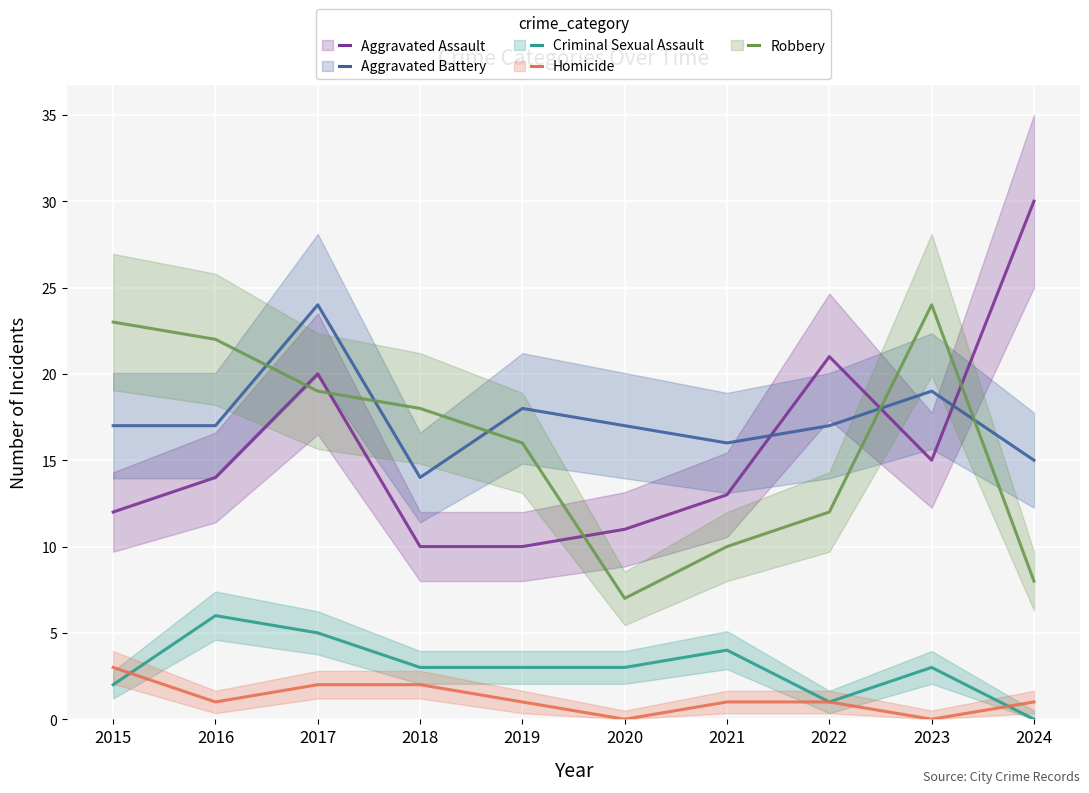

What is the average value of the Robbery series?

16